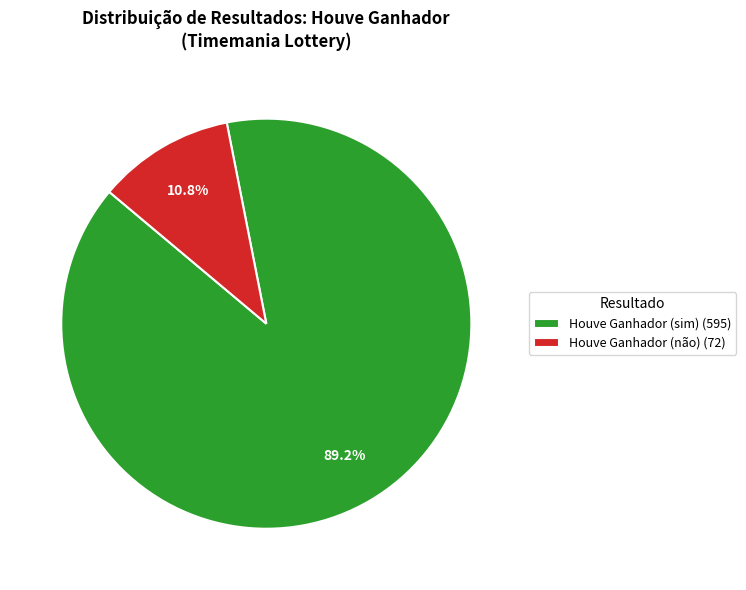

Which category has the biggest portion of the pie?

Houve Ganhador (sim) (595)